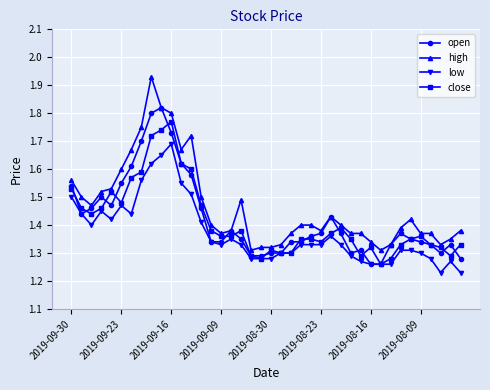

What is the difference between the maximum and second lowest values in the high series?

0.6